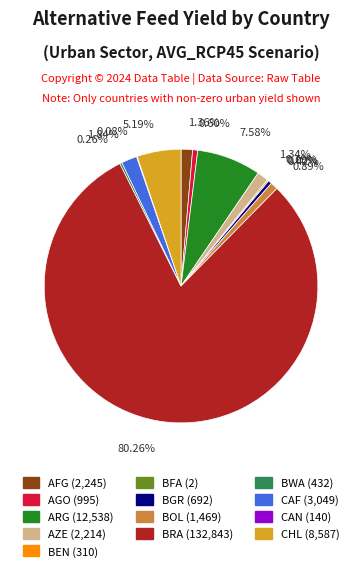

Is there any slice that represents more than half of the pie?

Yes